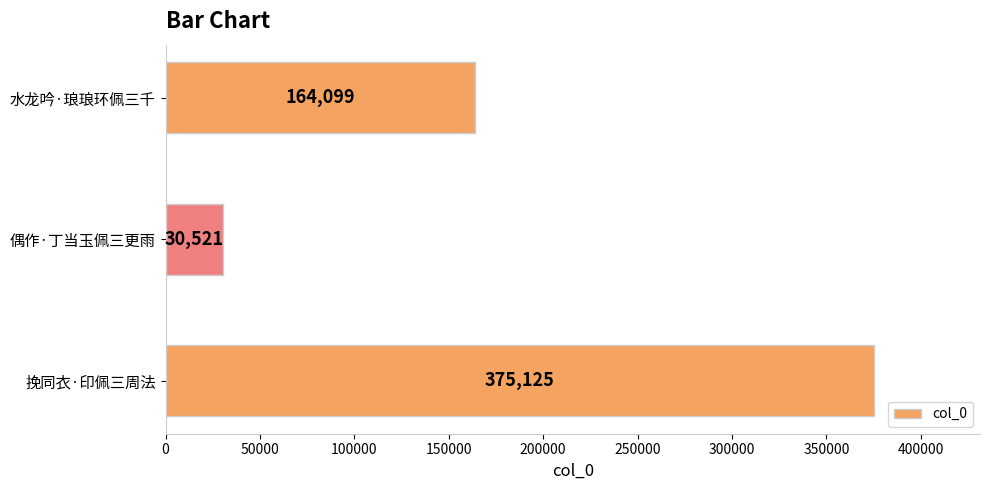

Between 偶作·丁当玉佩三更雨 and 挽同衣·印佩三周法, which is larger?

挽同衣·印佩三周法